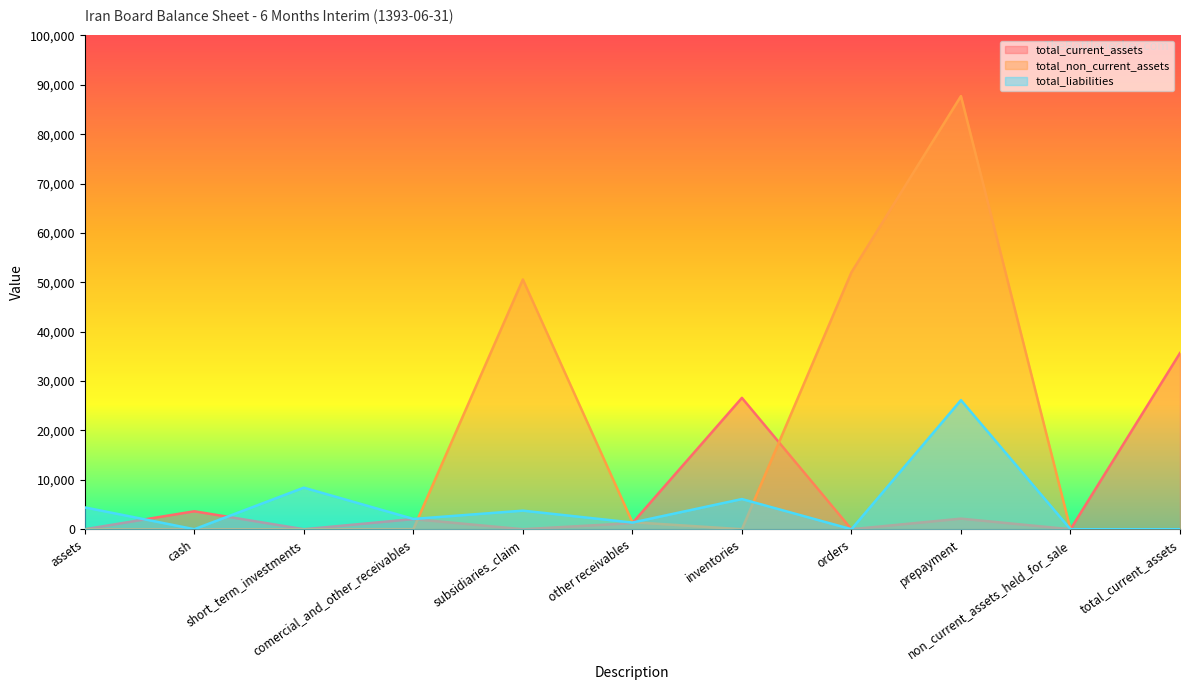

Reading left to right, list all the values displayed in this chart.

total_current_assets: 0	3637	0	2058	0	1240	26606	0	2144	0	35685
total_non_current_assets: 0	0	0	21	50584	1426	0	52031	87716	0	0
total_liabilities: 4418	0	8417	2084	3762	1353	6111	0	26145	0	0